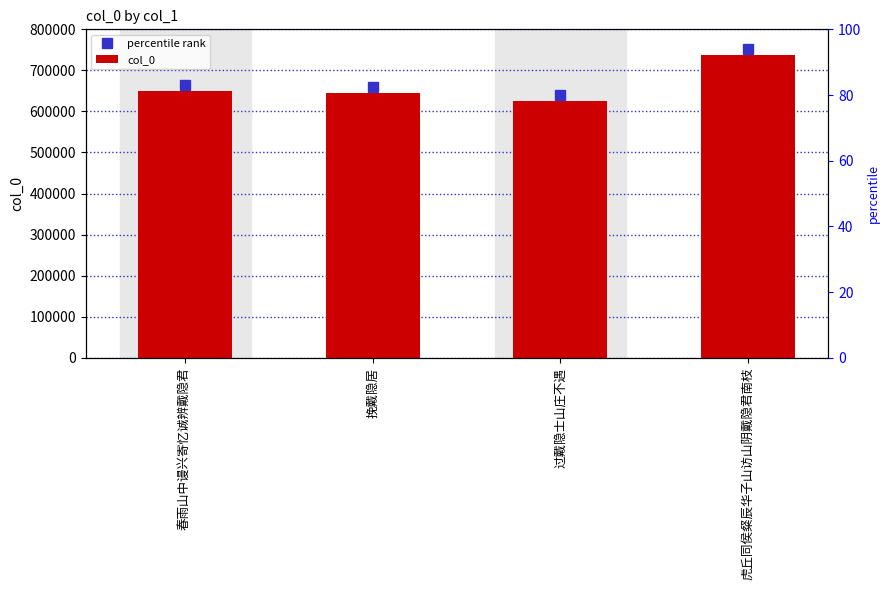

List the labels in order of value, largest first.

虎丘同侯粲辰华子山访山阴戴隐君南枝, 春雨山中谩兴寄忆诚辨戴隐君, 挽戴隐居, 过戴隐士山庄不遇